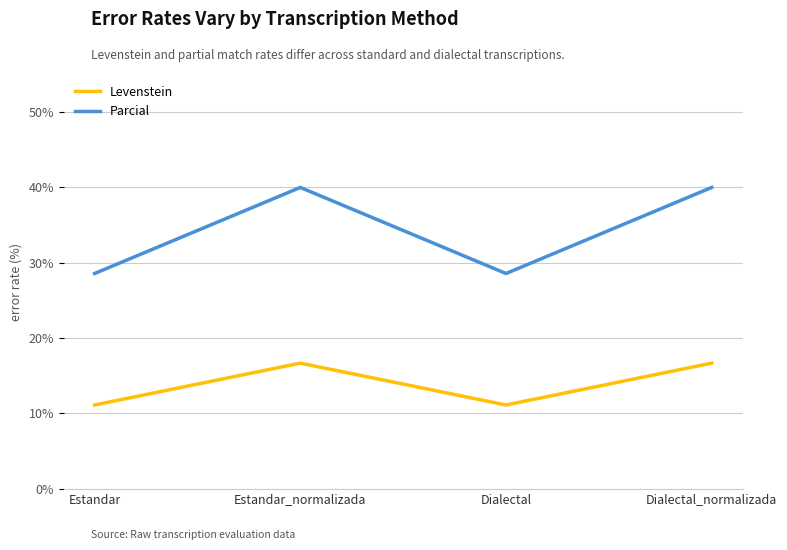

What is the maximum value shown in the chart?

40.0